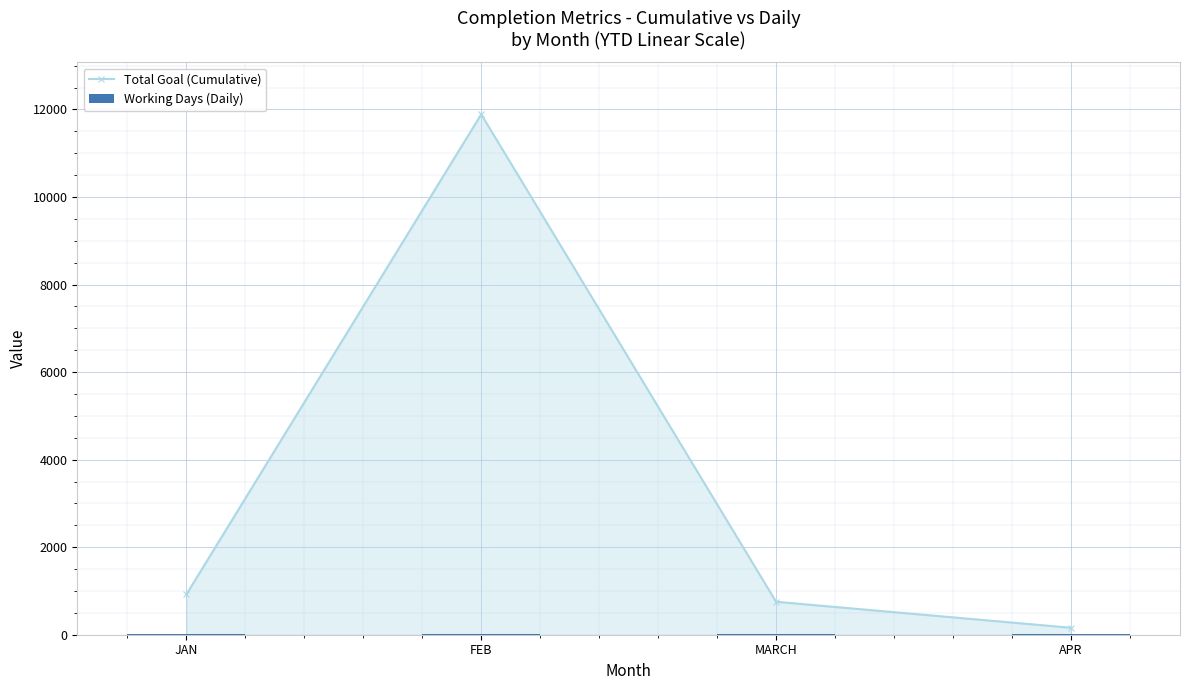

Which series has the largest range (max minus min)?

Total Goal (Cumulative)